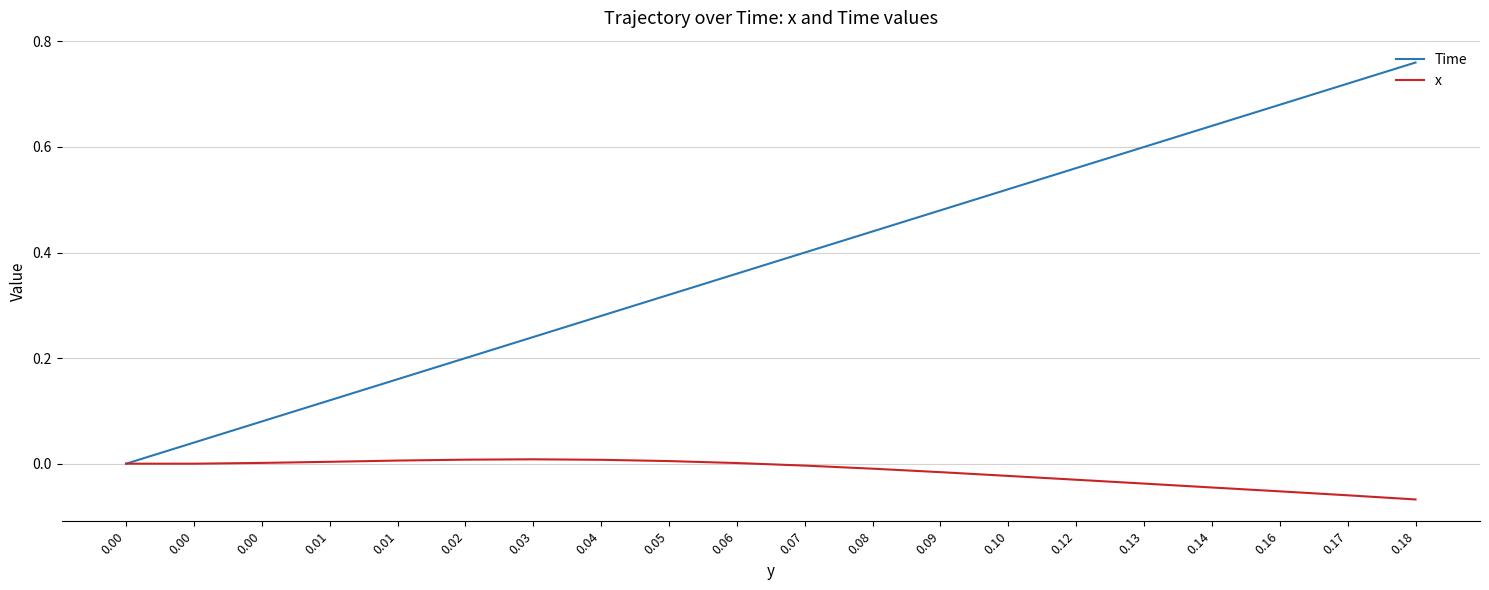

What are all the series names shown in the legend?

Time, x